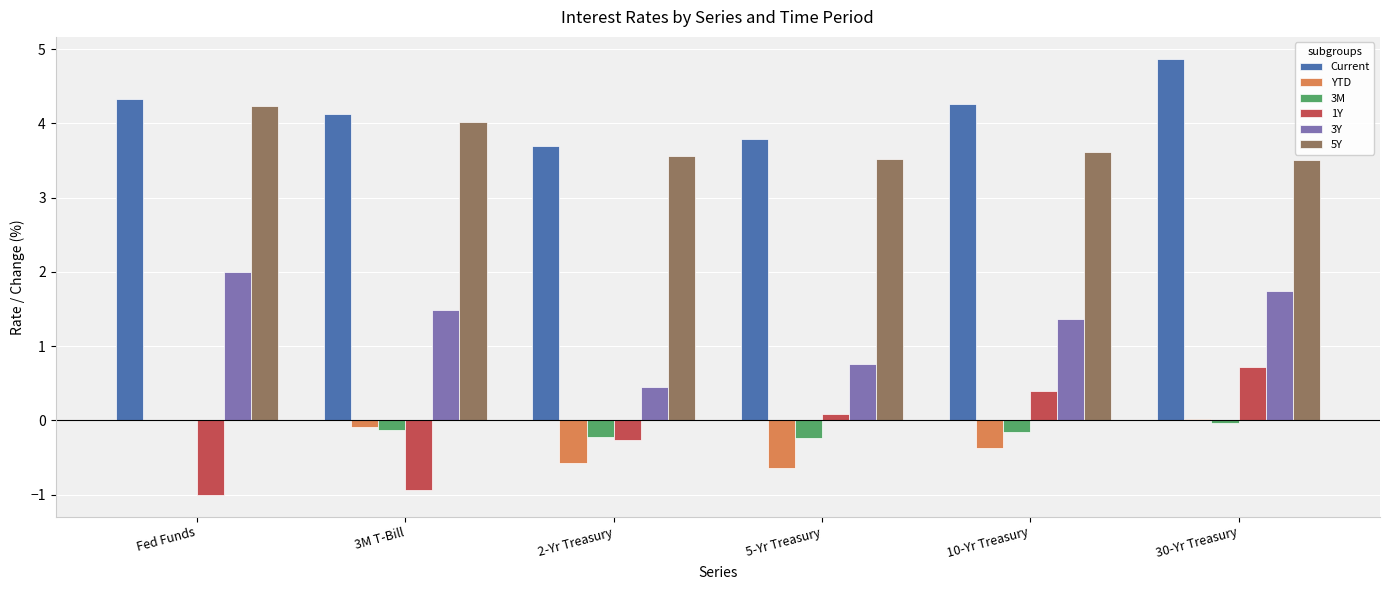

Which series has the largest total across all categories?

Current